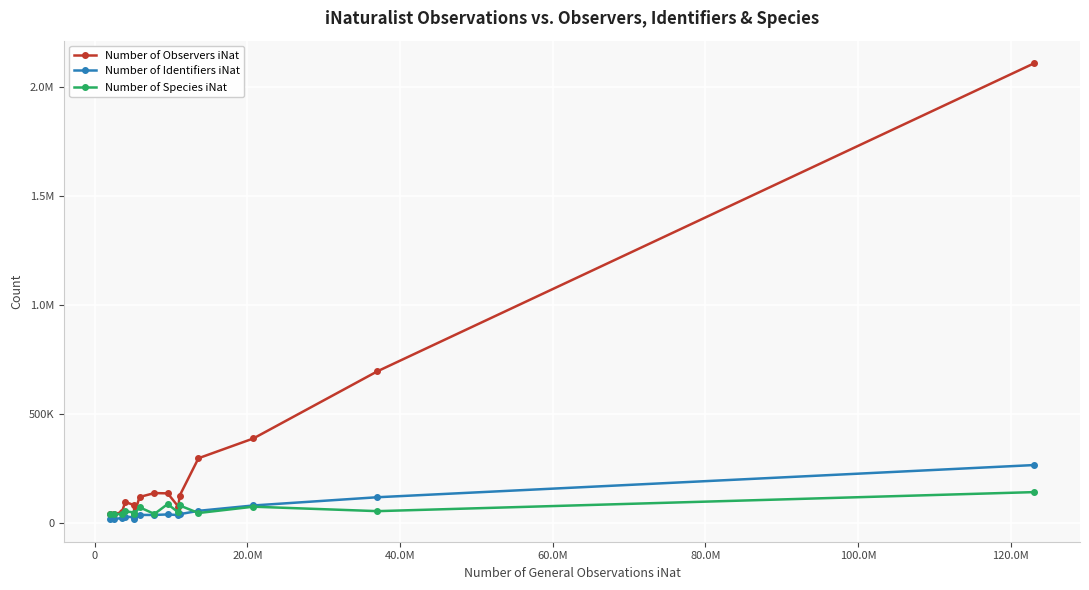

What are all the series names shown in the legend?

Number of Observers iNat, Number of Identifiers iNat, Number of Species iNat